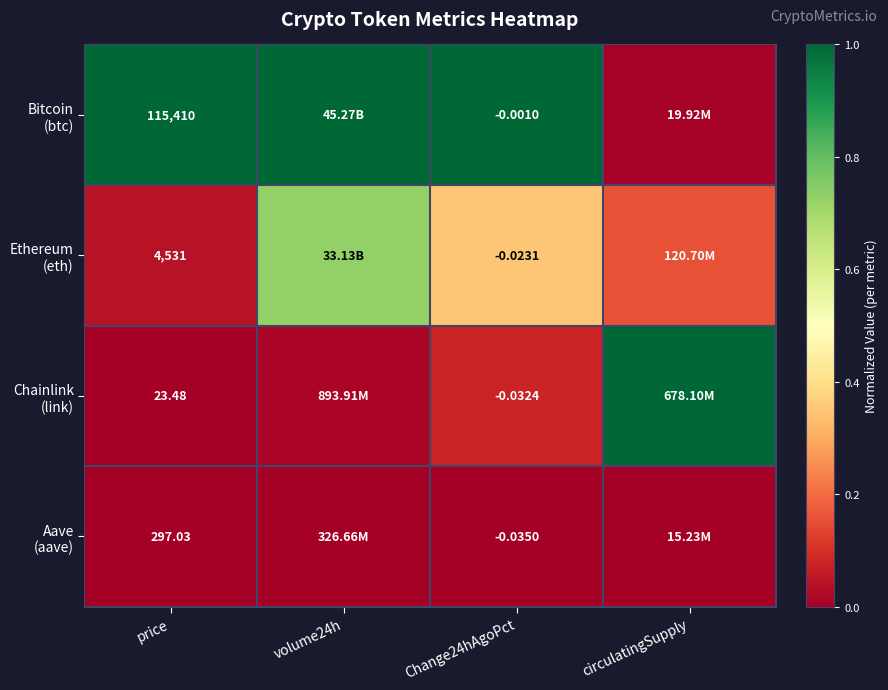

Which series has the largest total across all categories?

Bitcoin (btc)